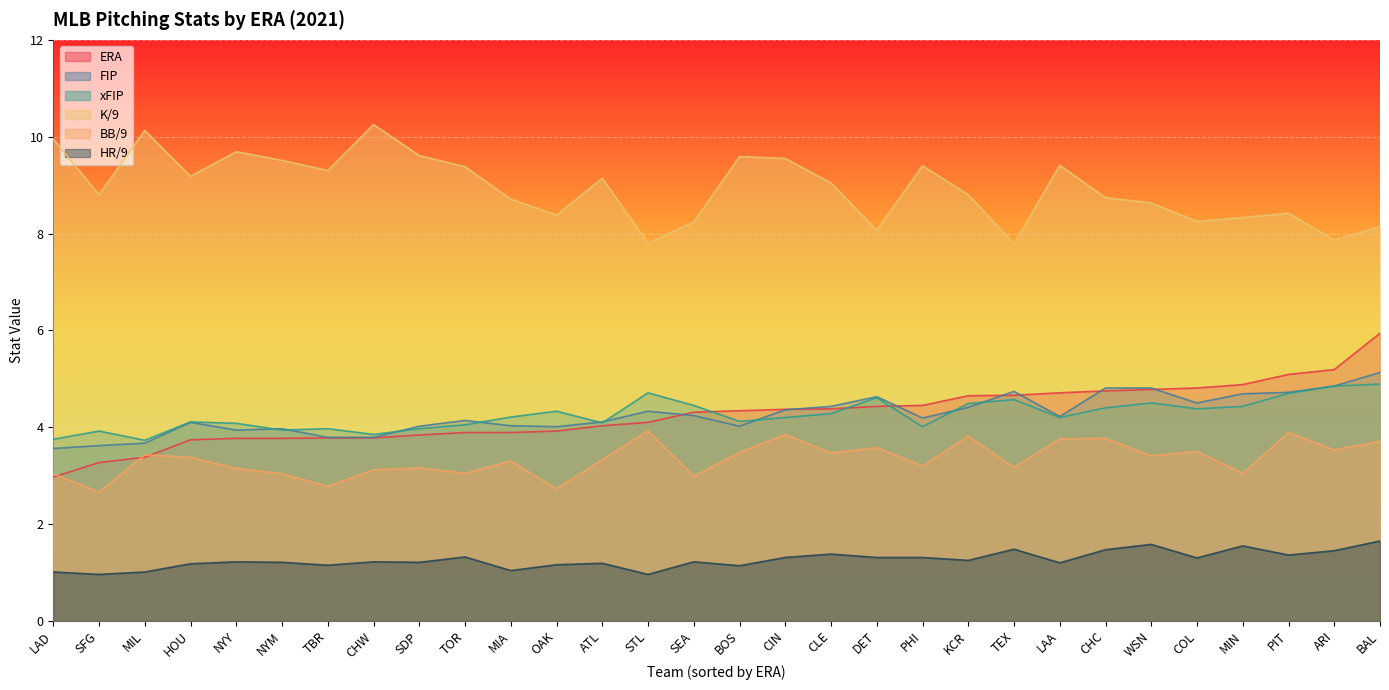

Between which two adjacent categories do xFIP and FIP first intersect?

NYY and NYM